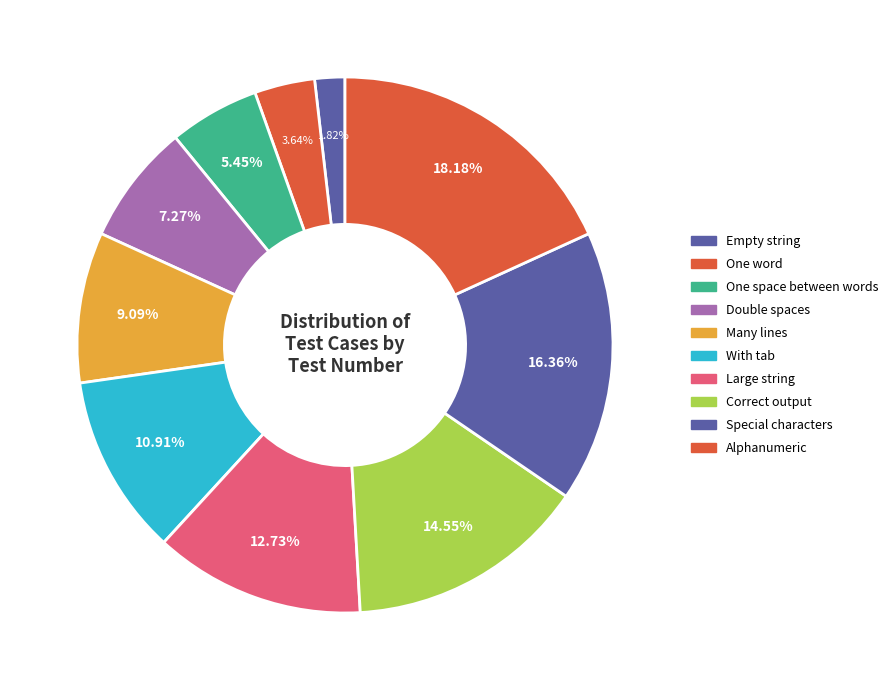

How many segments does this pie chart have?

10